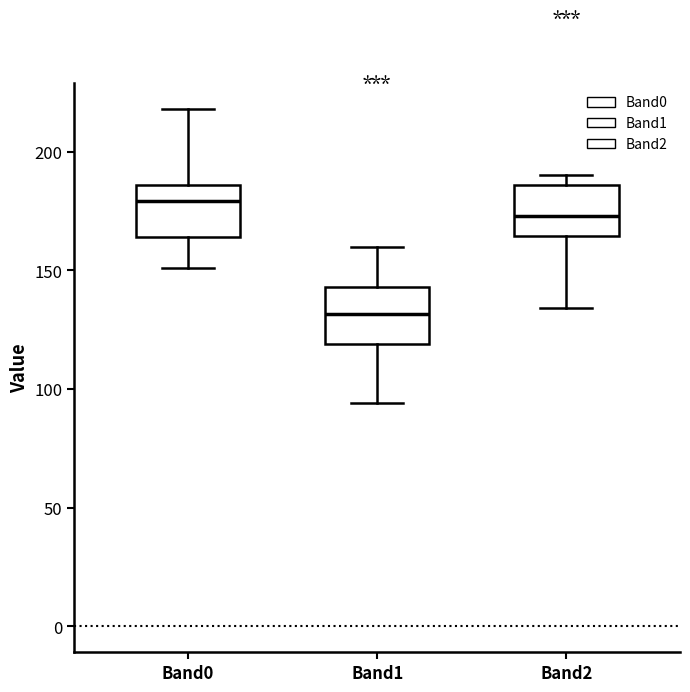

Where does the upper whisker of the box for Band1 end on the y-axis? The values are not printed on the chart, so give them approximately, as read against the axis.

160